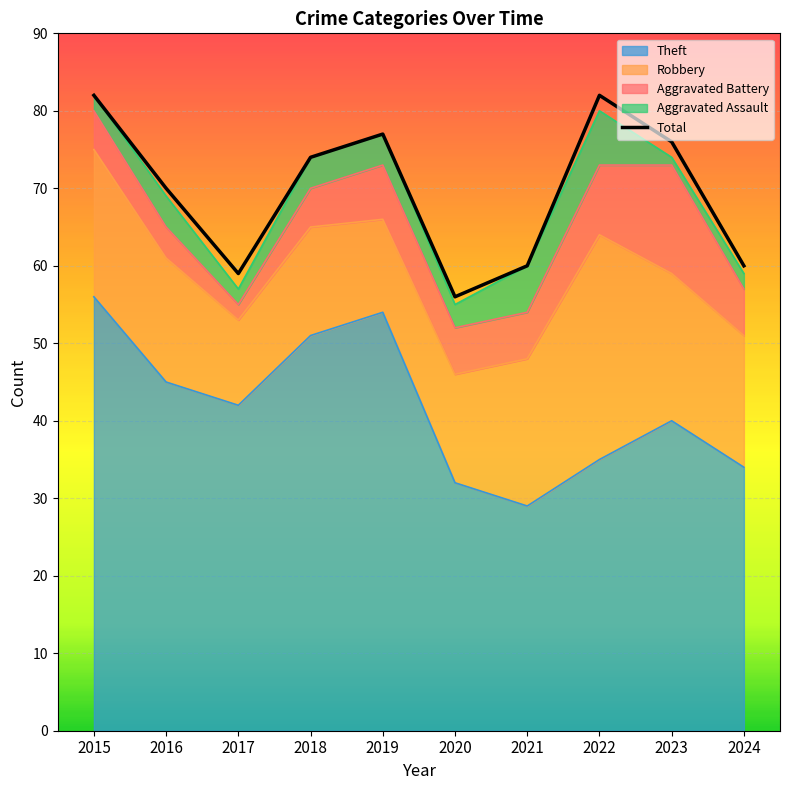

What is the difference between the second highest and second lowest values in the Theft series?

22